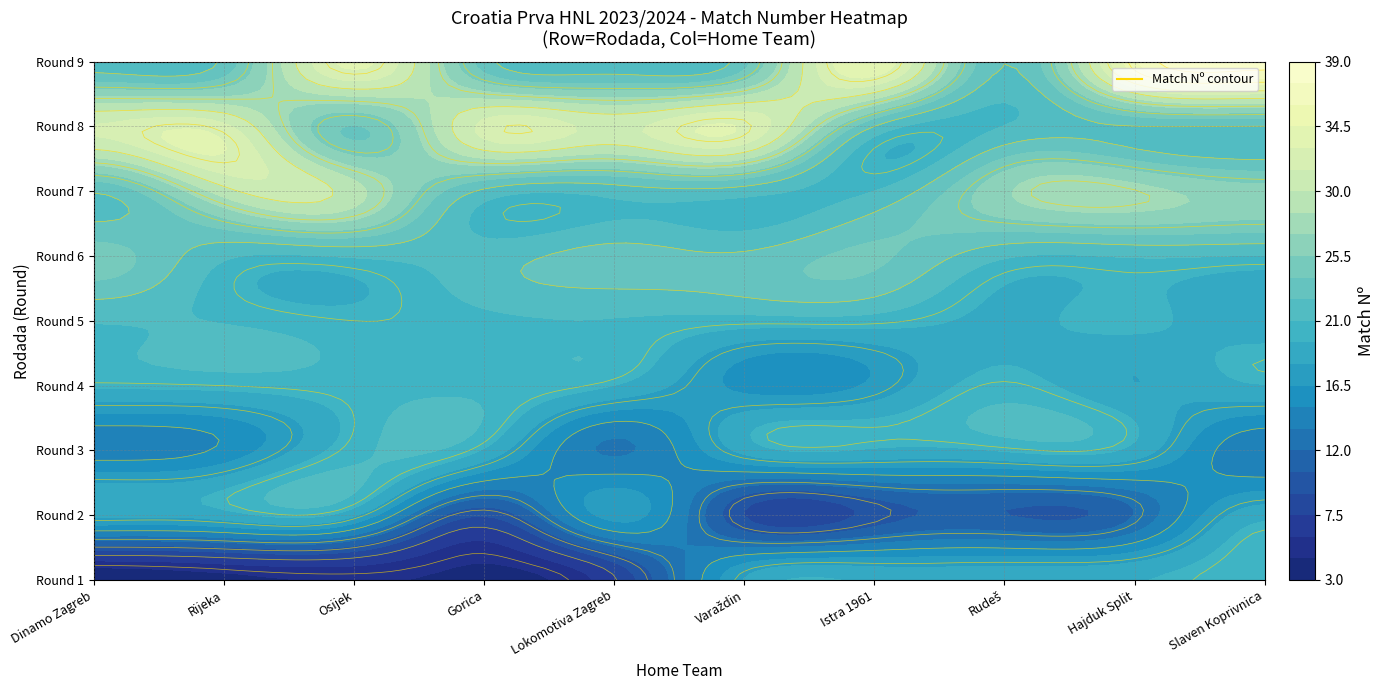

The value of 6 at Dinamo Zagreb is 26. True or false?

True